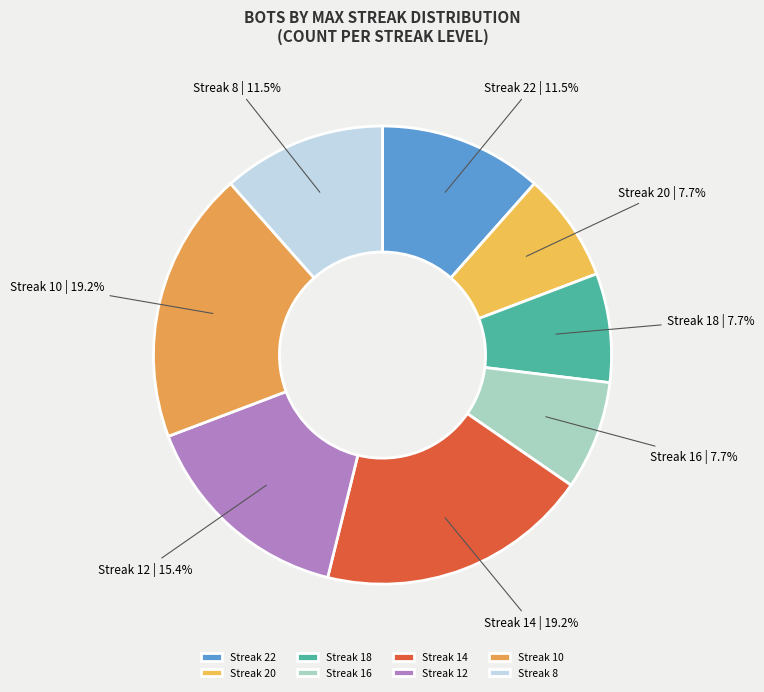

Count the number of slices in the pie.

8